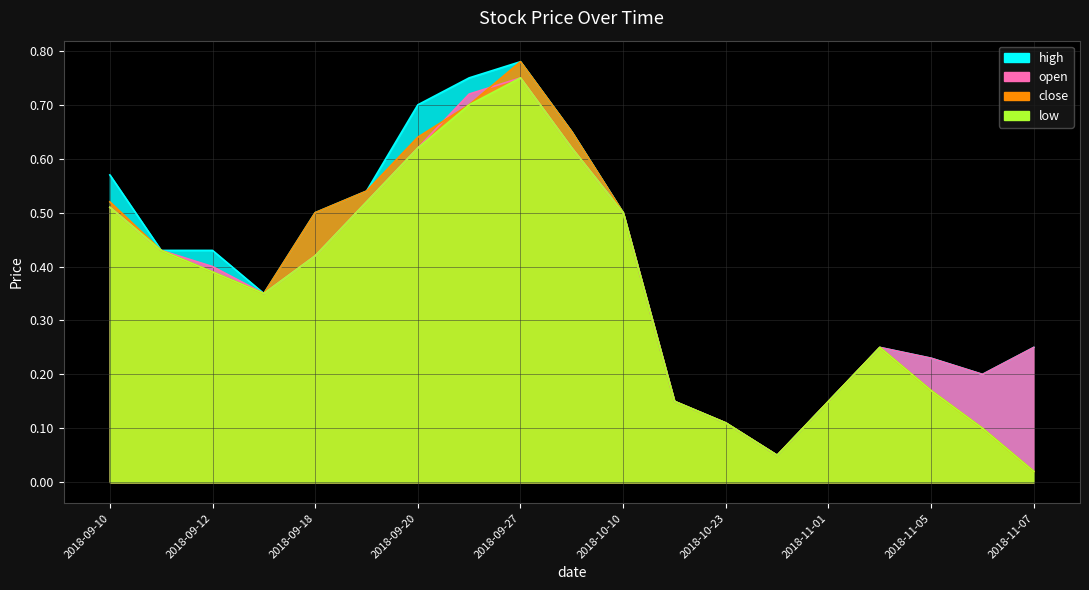

Reading left to right, transcribe all the data shown in this chart.

high: 2018-09-10=0.6	2018-09-11=0.4	2018-09-12=0.4	2018-09-17=0.3	2018-09-18=0.5	2018-09-19=0.5	2018-09-20=0.7	2018-09-25=0.8	2018-09-27=0.8	2018-10-03=0.7	2018-10-10=0.5	2018-10-19=0.1	2018-10-23=0.1	2018-10-25=0.1	2018-11-01=0.1	2018-11-02=0.2	2018-11-05=0.2	2018-11-06=0.2	2018-11-07=0.2
open: 2018-09-10=0.5	2018-09-11=0.4	2018-09-12=0.4	2018-09-17=0.3	2018-09-18=0.4	2018-09-19=0.5	2018-09-20=0.6	2018-09-25=0.7	2018-09-27=0.8	2018-10-03=0.6	2018-10-10=0.5	2018-10-19=0.1	2018-10-23=0.1	2018-10-25=0.1	2018-11-01=0.1	2018-11-02=0.2	2018-11-05=0.2	2018-11-06=0.2	2018-11-07=0.2
close: 2018-09-10=0.5	2018-09-11=0.4	2018-09-12=0.4	2018-09-17=0.3	2018-09-18=0.5	2018-09-19=0.5	2018-09-20=0.6	2018-09-25=0.7	2018-09-27=0.8	2018-10-03=0.7	2018-10-10=0.5	2018-10-19=0.1	2018-10-23=0.1	2018-10-25=0.1	2018-11-01=0.1	2018-11-02=0.2	2018-11-05=0.2	2018-11-06=0.1	2018-11-07=0.0
low: 2018-09-10=0.5	2018-09-11=0.4	2018-09-12=0.4	2018-09-17=0.3	2018-09-18=0.4	2018-09-19=0.5	2018-09-20=0.6	2018-09-25=0.7	2018-09-27=0.8	2018-10-03=0.6	2018-10-10=0.5	2018-10-19=0.1	2018-10-23=0.1	2018-10-25=0.1	2018-11-01=0.1	2018-11-02=0.2	2018-11-05=0.2	2018-11-06=0.1	2018-11-07=0.0